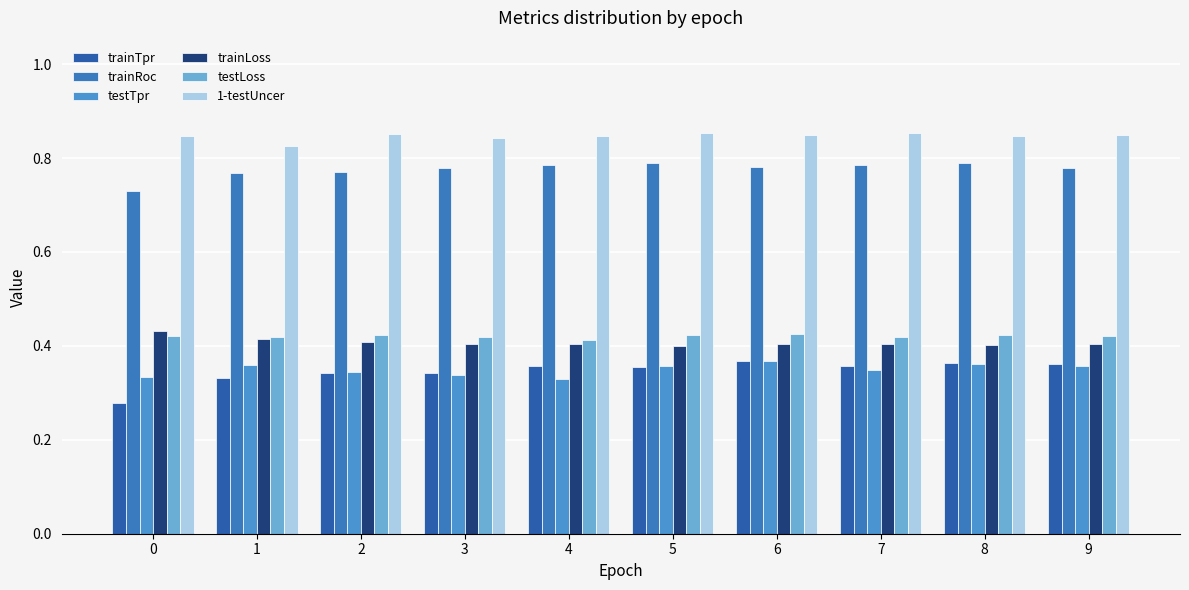

Reading left to right, what are all the values shown in this chart?

trainTpr: 0=0.3	1=0.3	2=0.3	3=0.3	4=0.4	5=0.4	6=0.4	7=0.4	8=0.4	9=0.4
trainRoc: 0=0.7	1=0.8	2=0.8	3=0.8	4=0.8	5=0.8	6=0.8	7=0.8	8=0.8	9=0.8
testTpr: 0=0.3	1=0.4	2=0.3	3=0.3	4=0.3	5=0.4	6=0.4	7=0.3	8=0.4	9=0.4
trainLoss: 0=0.4	1=0.4	2=0.4	3=0.4	4=0.4	5=0.4	6=0.4	7=0.4	8=0.4	9=0.4
testLoss: 0=0.4	1=0.4	2=0.4	3=0.4	4=0.4	5=0.4	6=0.4	7=0.4	8=0.4	9=0.4
1-testUncer: 0=0.8	1=0.8	2=0.9	3=0.8	4=0.8	5=0.9	6=0.8	7=0.9	8=0.8	9=0.8